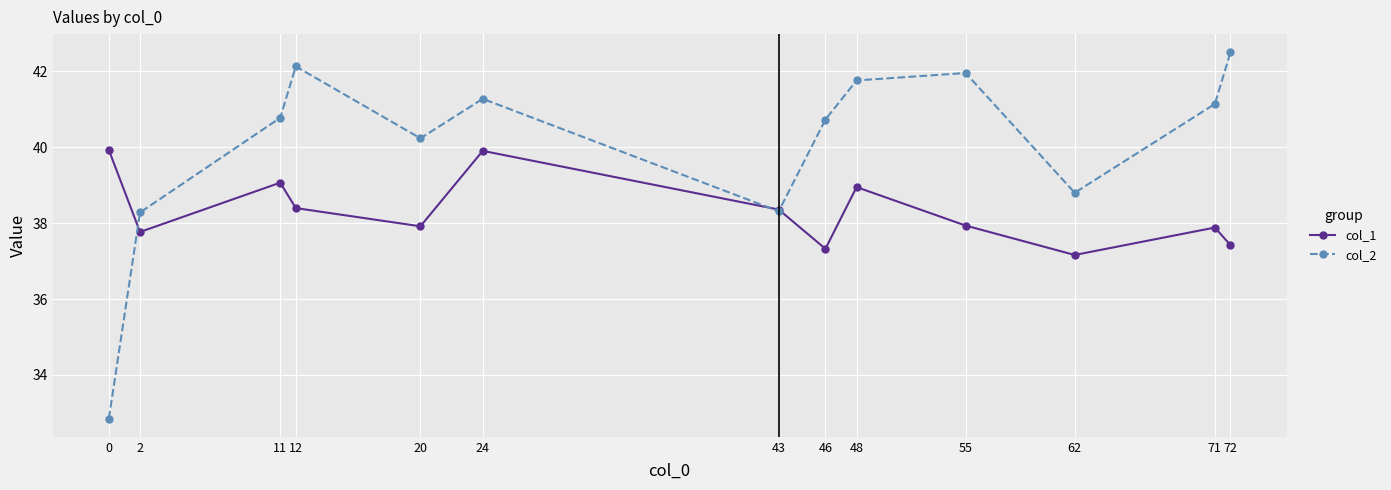

Reading right to left, transcribe all the data shown in this chart.

col_1: 72=37.4	71=37.9	62=37.2	55=37.9	48=38.9	46=37.3	43=38.4	24=39.9	20=37.9	12=38.4	11=39.1	2=37.8	0=39.9
col_2: 72=42.5	71=41.1	62=38.8	55=42.0	48=41.8	46=40.7	43=38.3	24=41.3	20=40.2	12=42.1	11=40.8	2=38.3	0=32.9